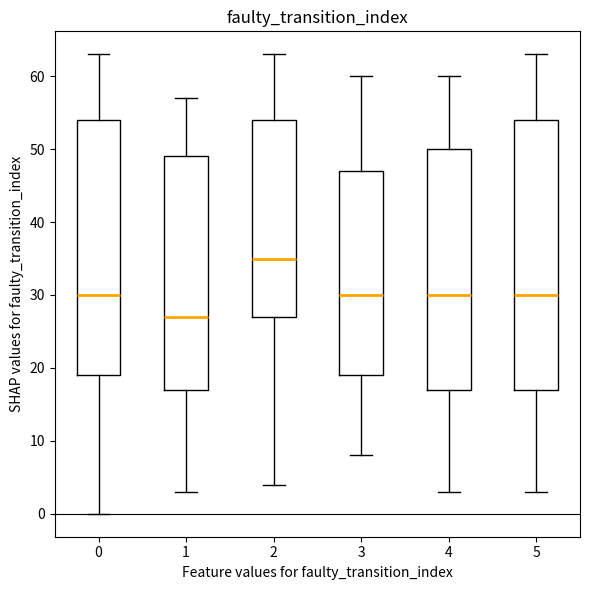

Where is the lower edge of the box at x = 3 on the y-axis? The values are not printed on the chart, so give them approximately, as read against the axis.

19